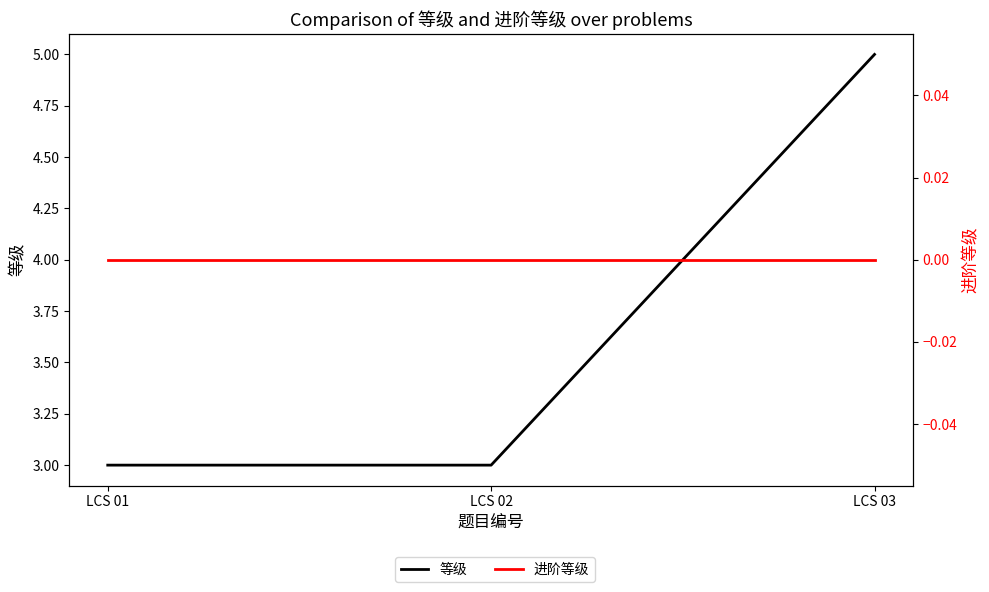

List the series in order of their peak value, highest first.

等级, 进阶等级